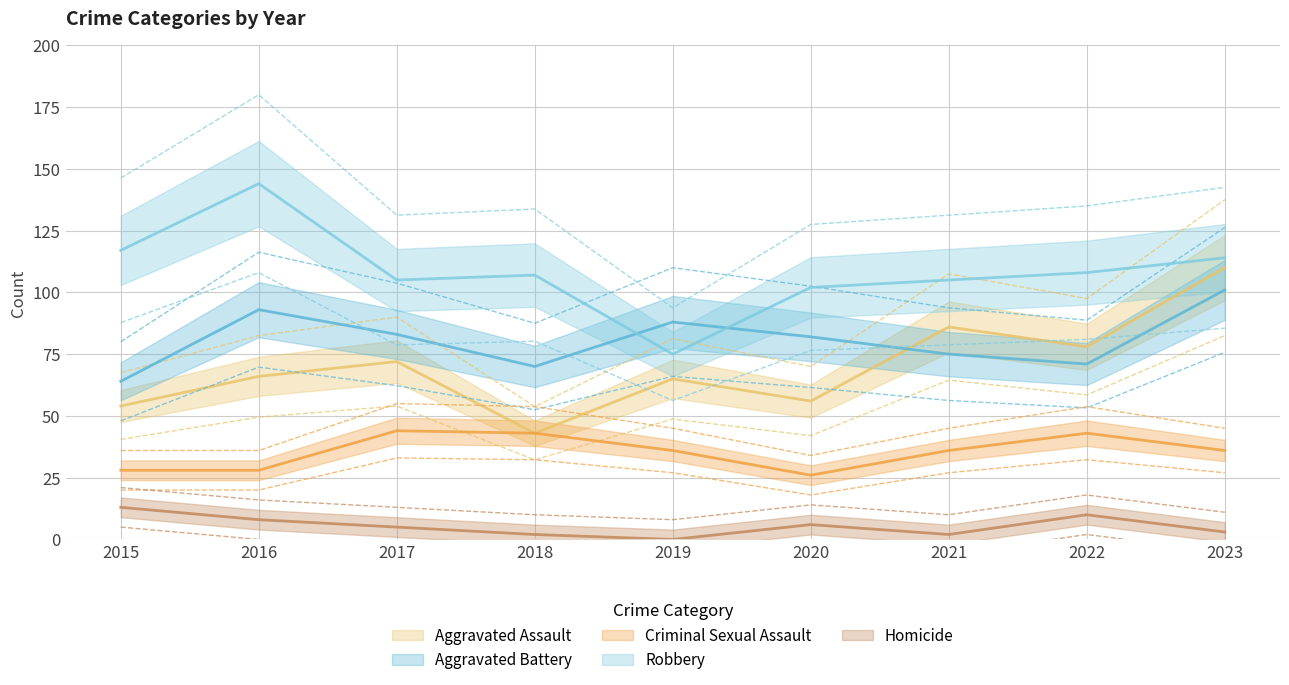

Between 2017 and 2016, which is larger?

2017